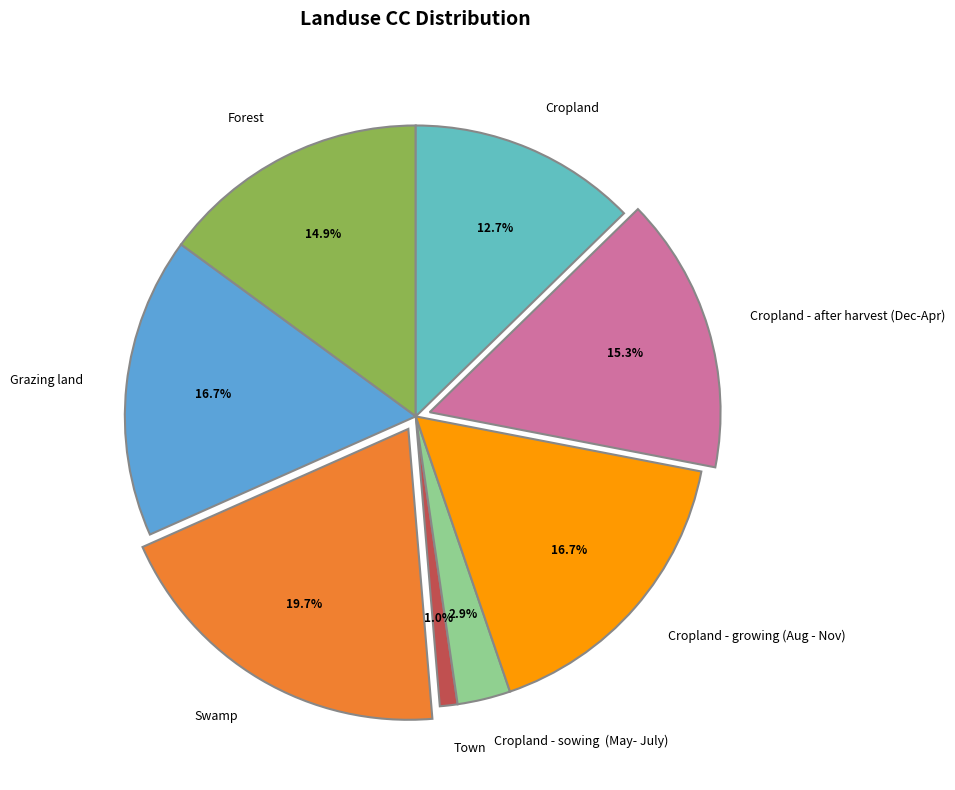

Is there any slice that represents more than half of the pie?

No